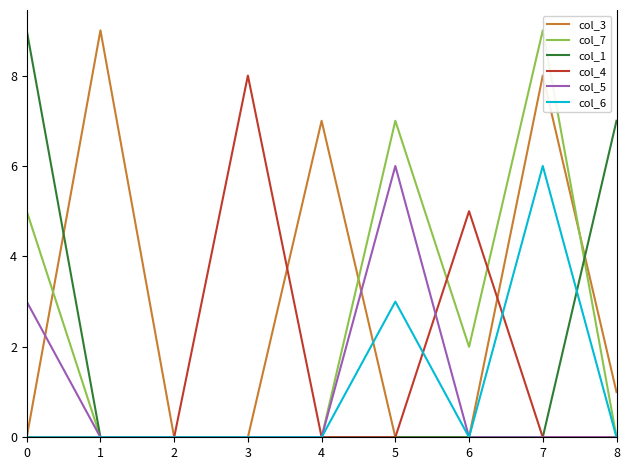

Is this an area chart (filled region under the line)?

No